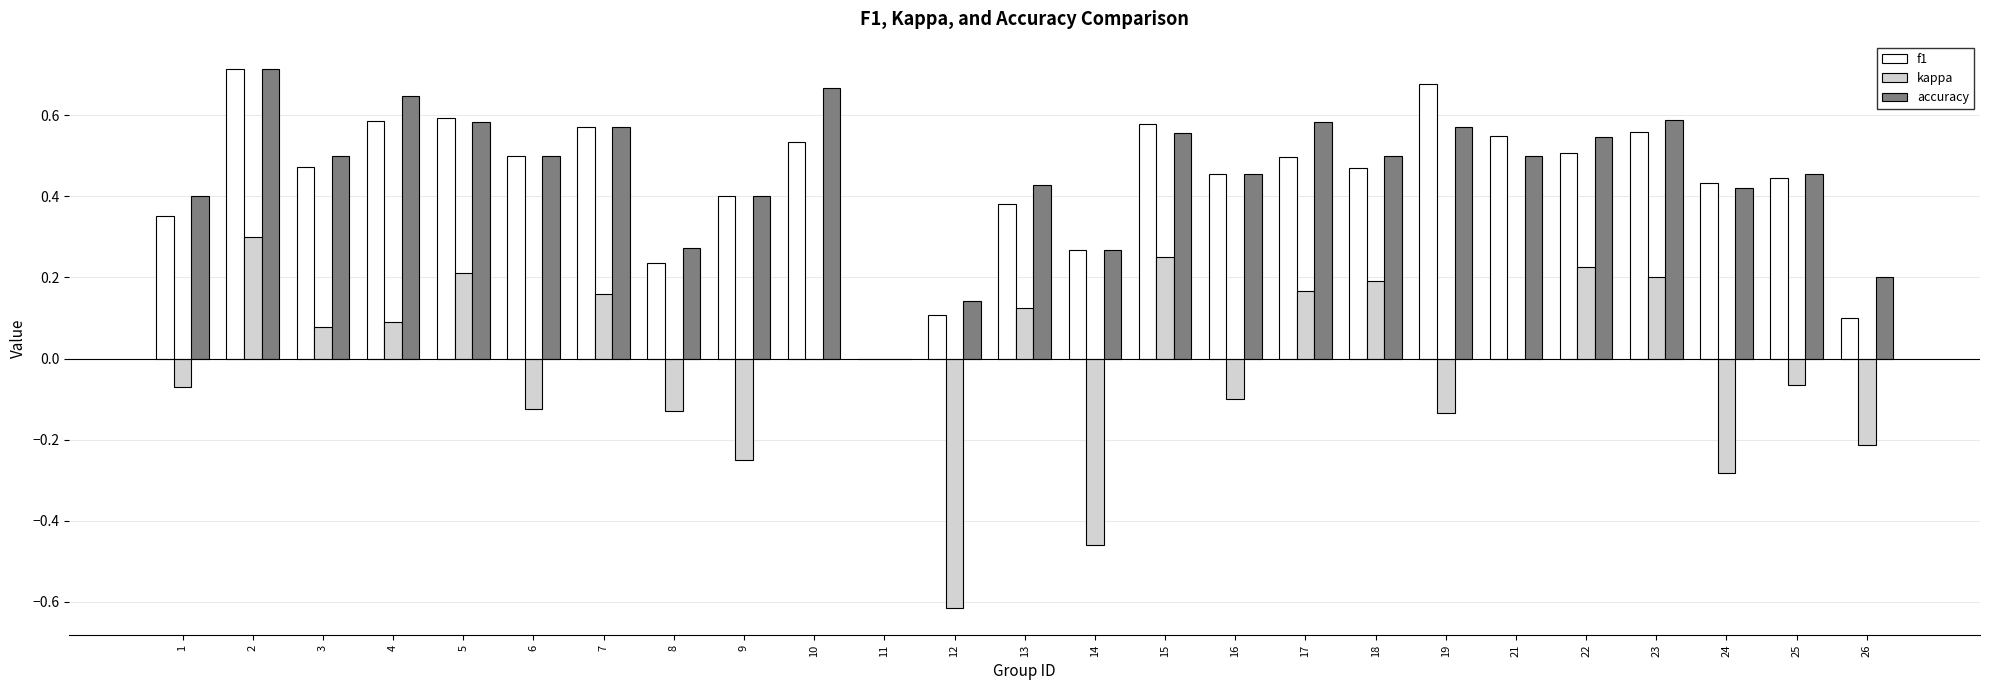

True or false: kappa has a value of -0.1 at 19.

True